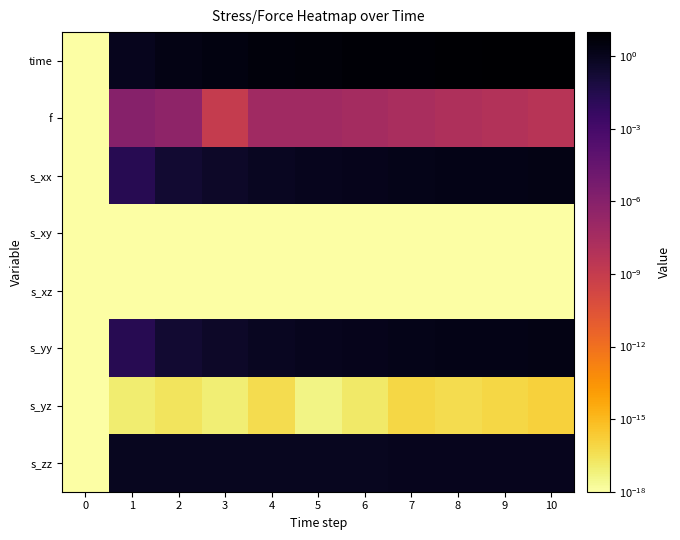

At which category is the sum across all series the highest?

10